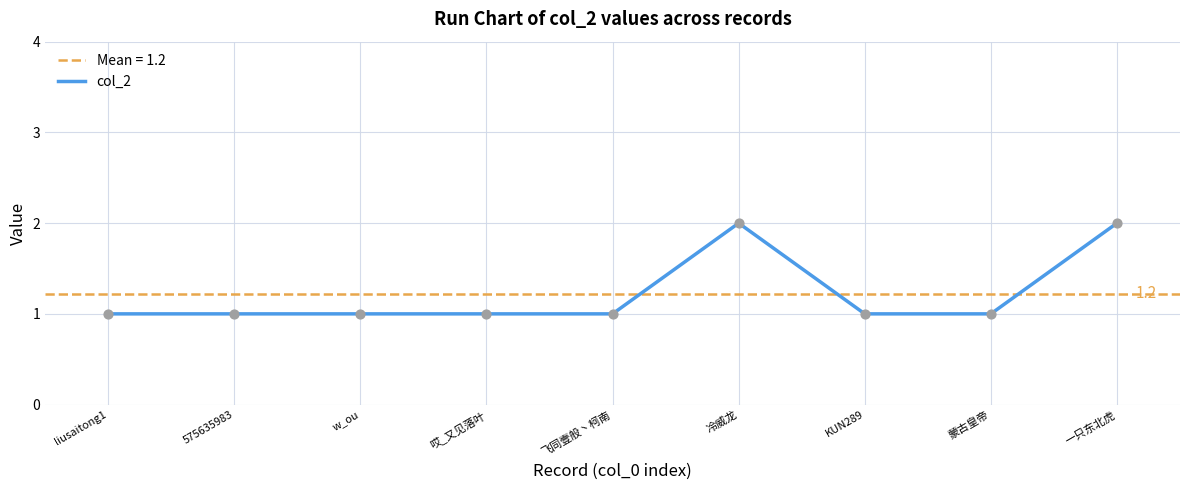

Approximately how many times larger is the value at 一只东北虎 compared to w_ou?

2.0